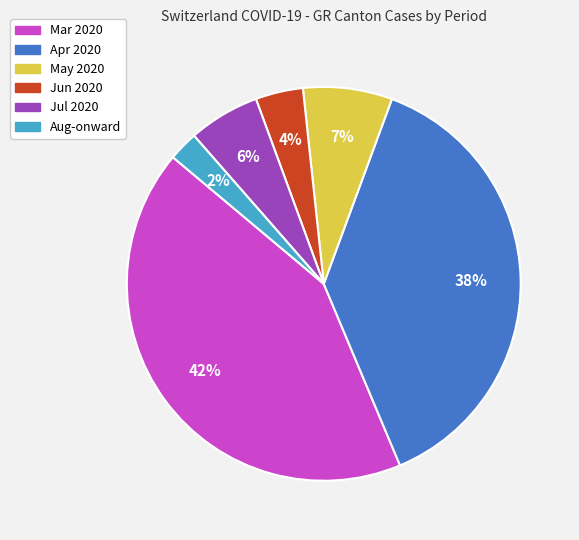

Does any single category account for the majority?

No